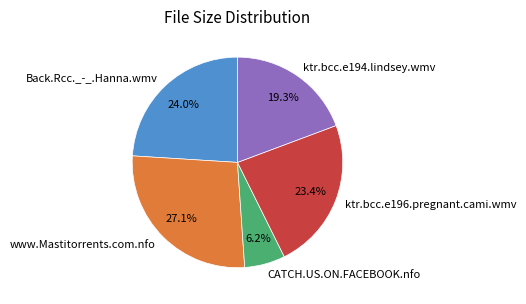

Is ktr.bcc.e196.pregnant.cami.wmv the majority of the pie?

No